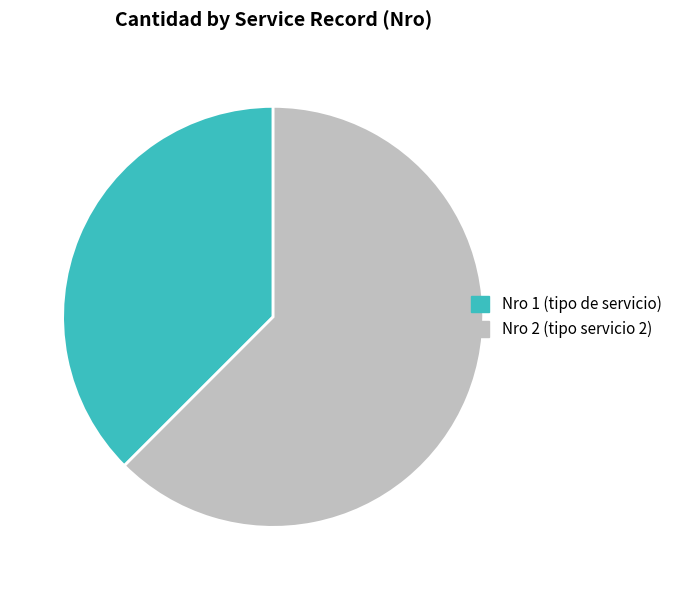

Does any single category account for the majority?

Yes